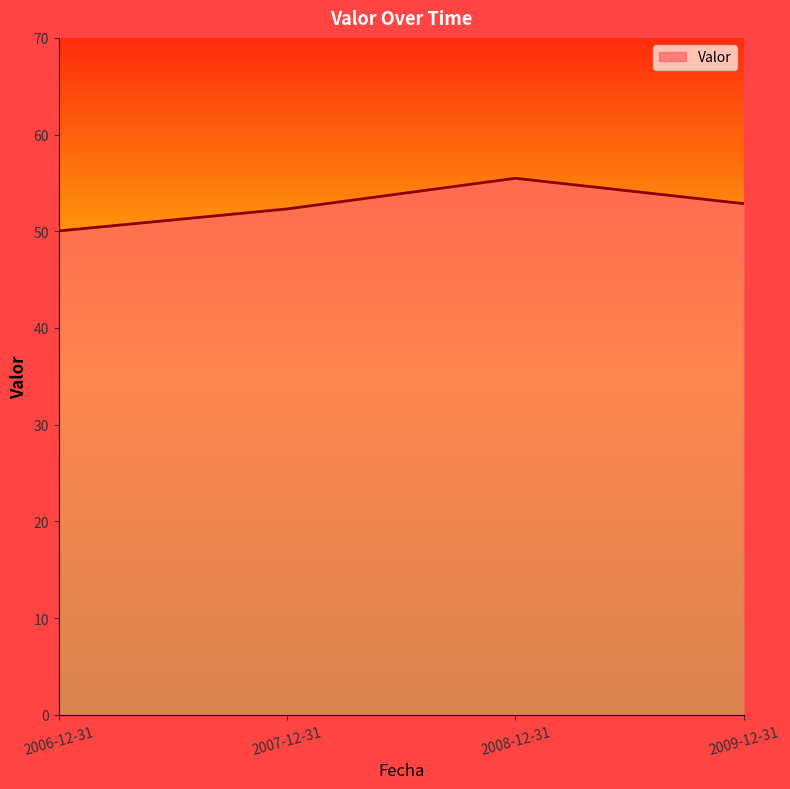

Reading left to right, what are all the values shown in this chart?

50.0	52.3	55.5	52.9